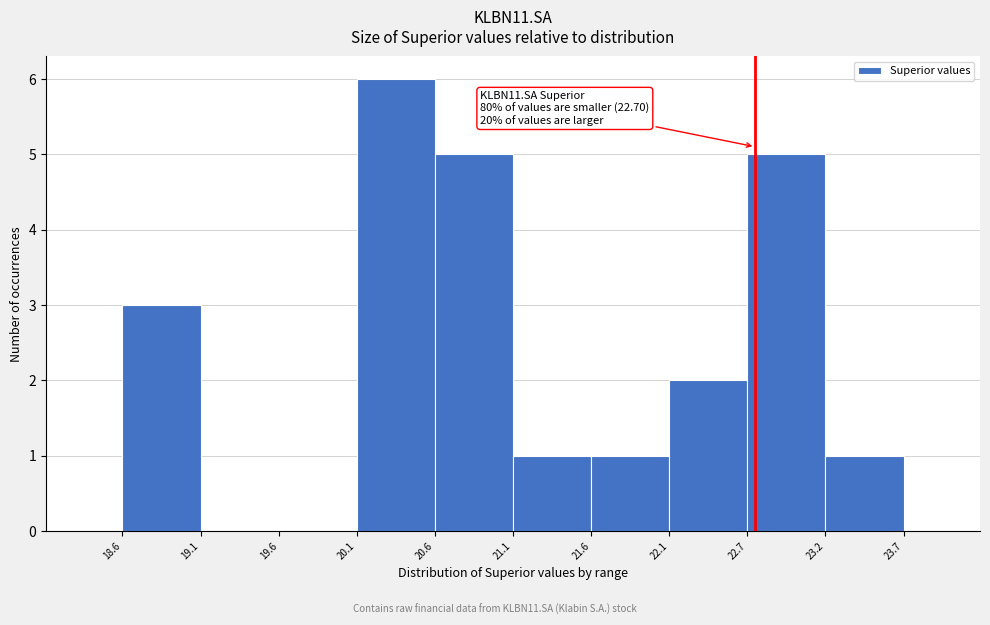

Over which range of the x-axis is the bar tallest?

20.1 to 20.6